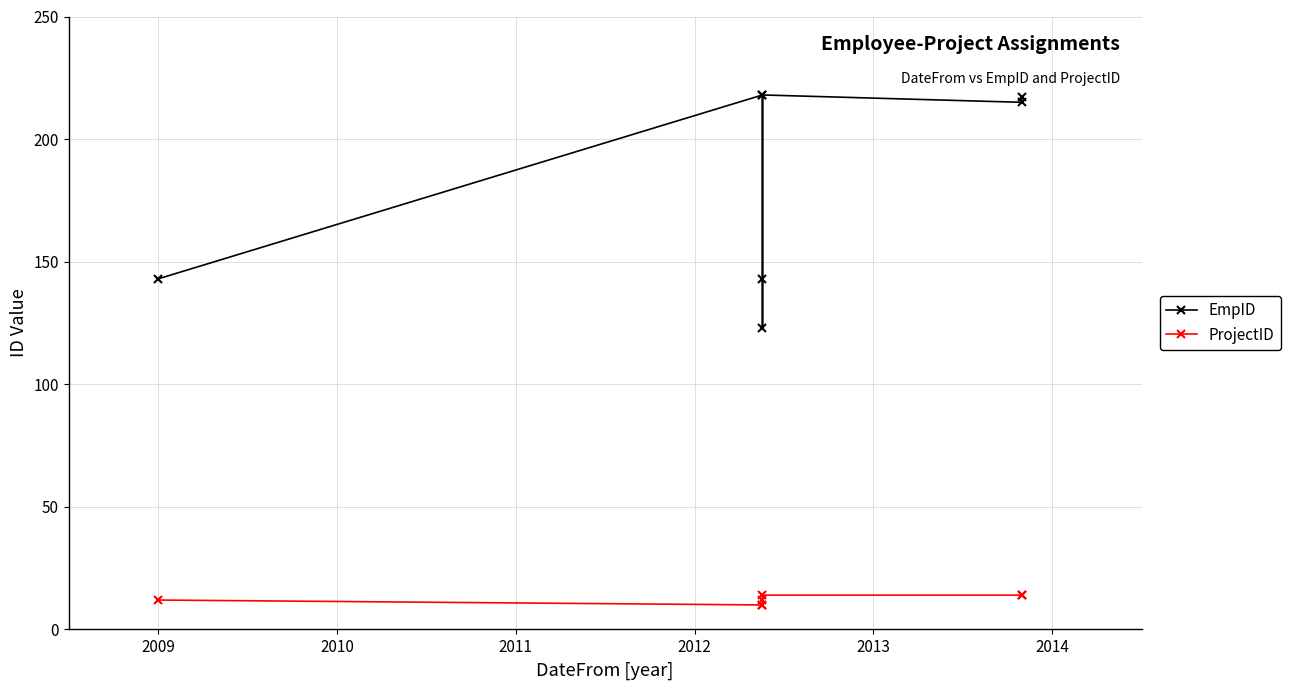

What is the value of the EmpID point at the 6th from the left?

215